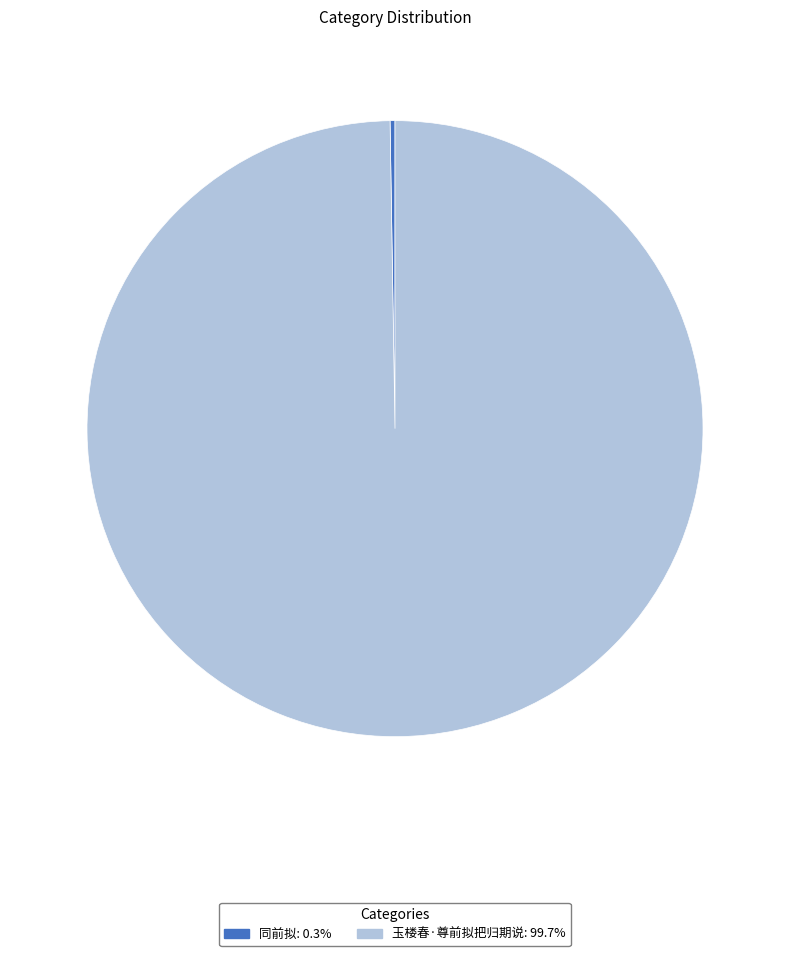

Is it true that 玉楼春·尊前拟把归期说 is 100% of the pie?

True